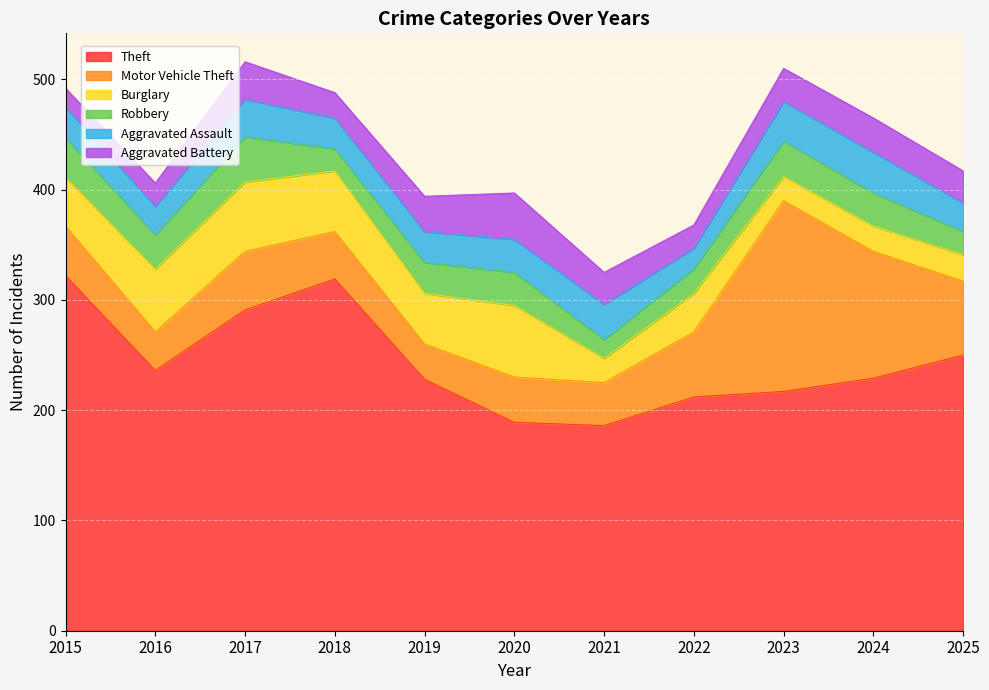

How many distinct data groups are displayed?

6